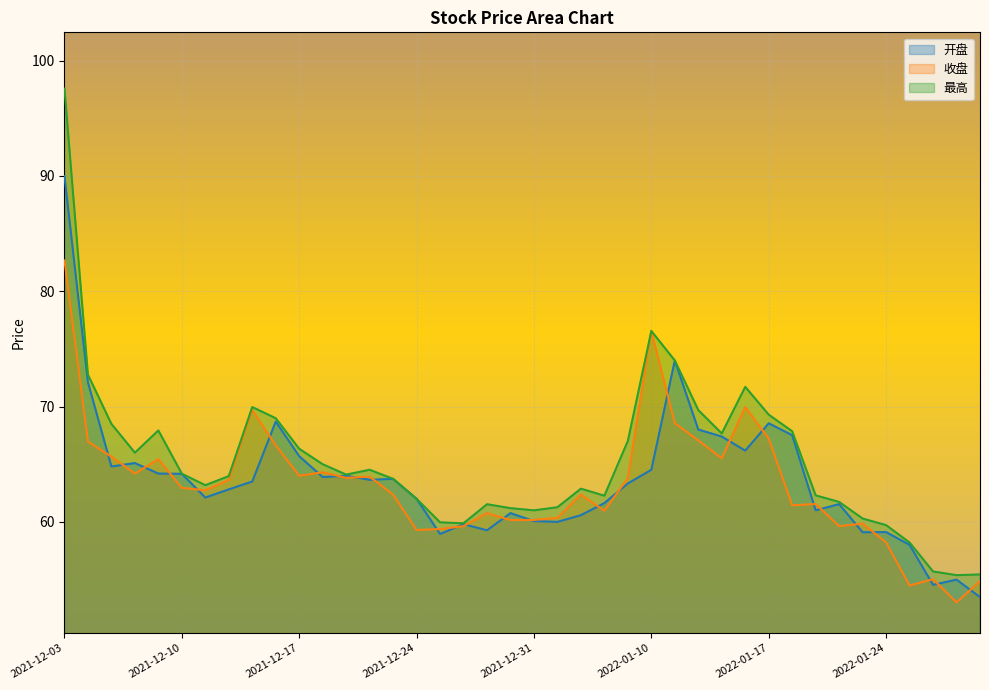

Rank the series at 2021-12-08 from highest to lowest value.

最高, 开盘, 收盘